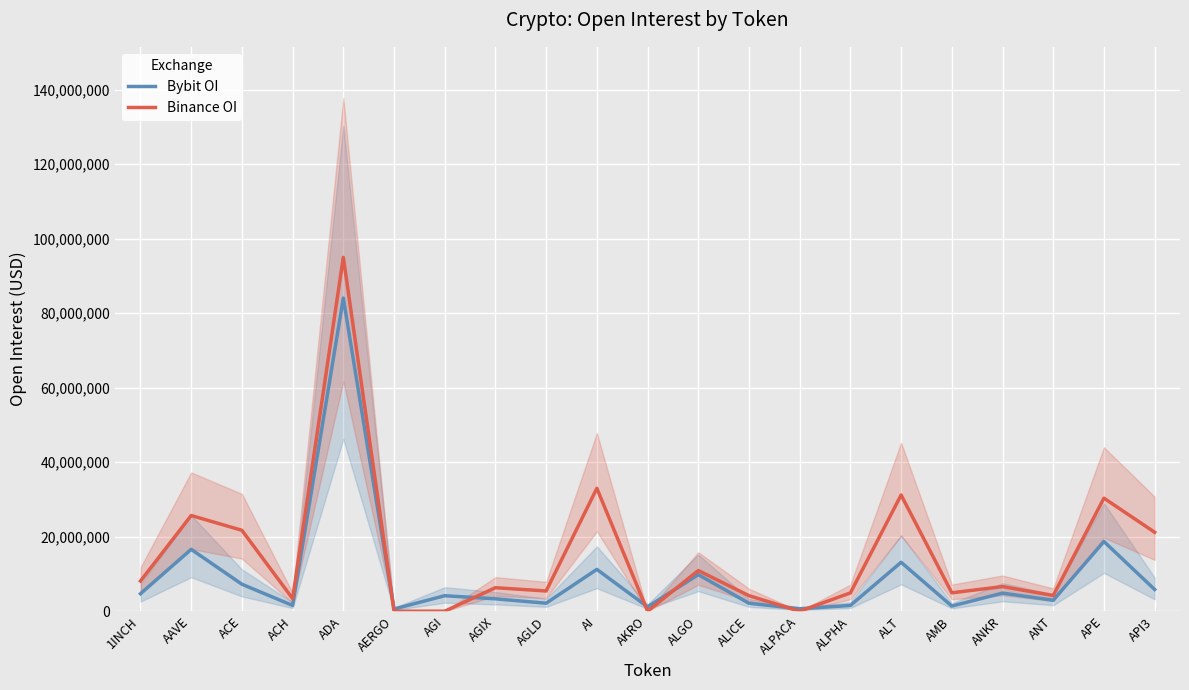

Which category has the highest value across all series?

ADA